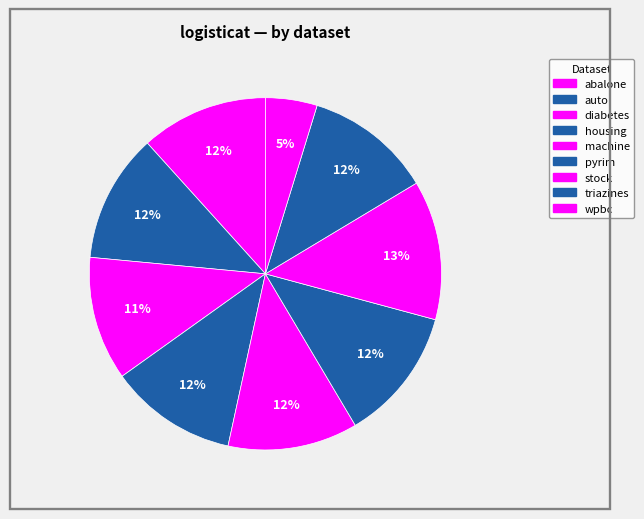

Count the number of slices in the pie.

9